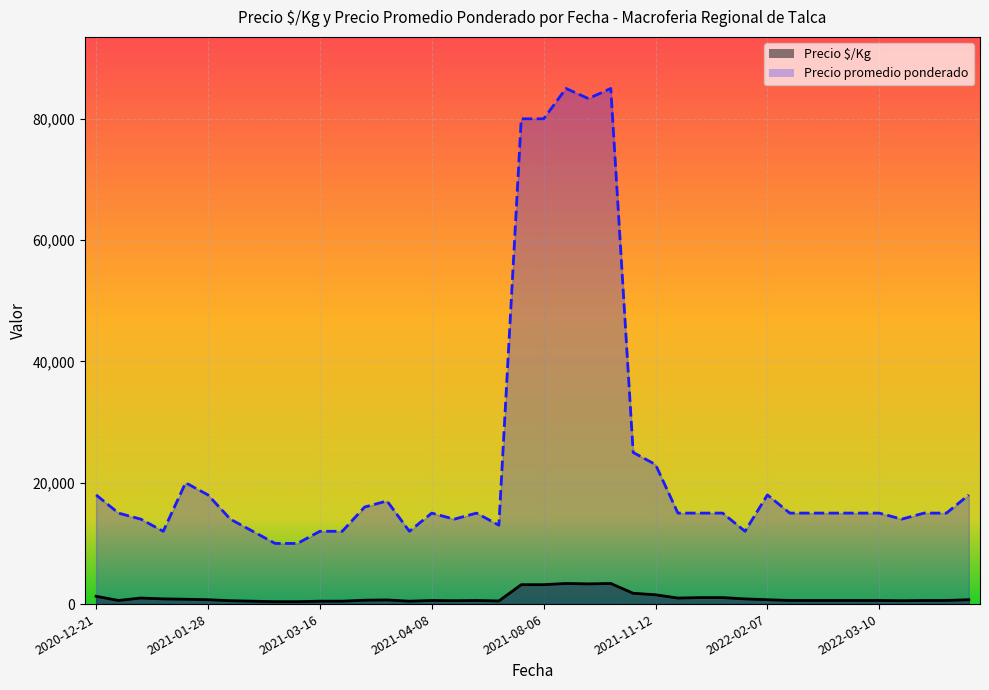

In Precio $/Kg, how many points are higher than both neighbors (excluding endpoints)?

10